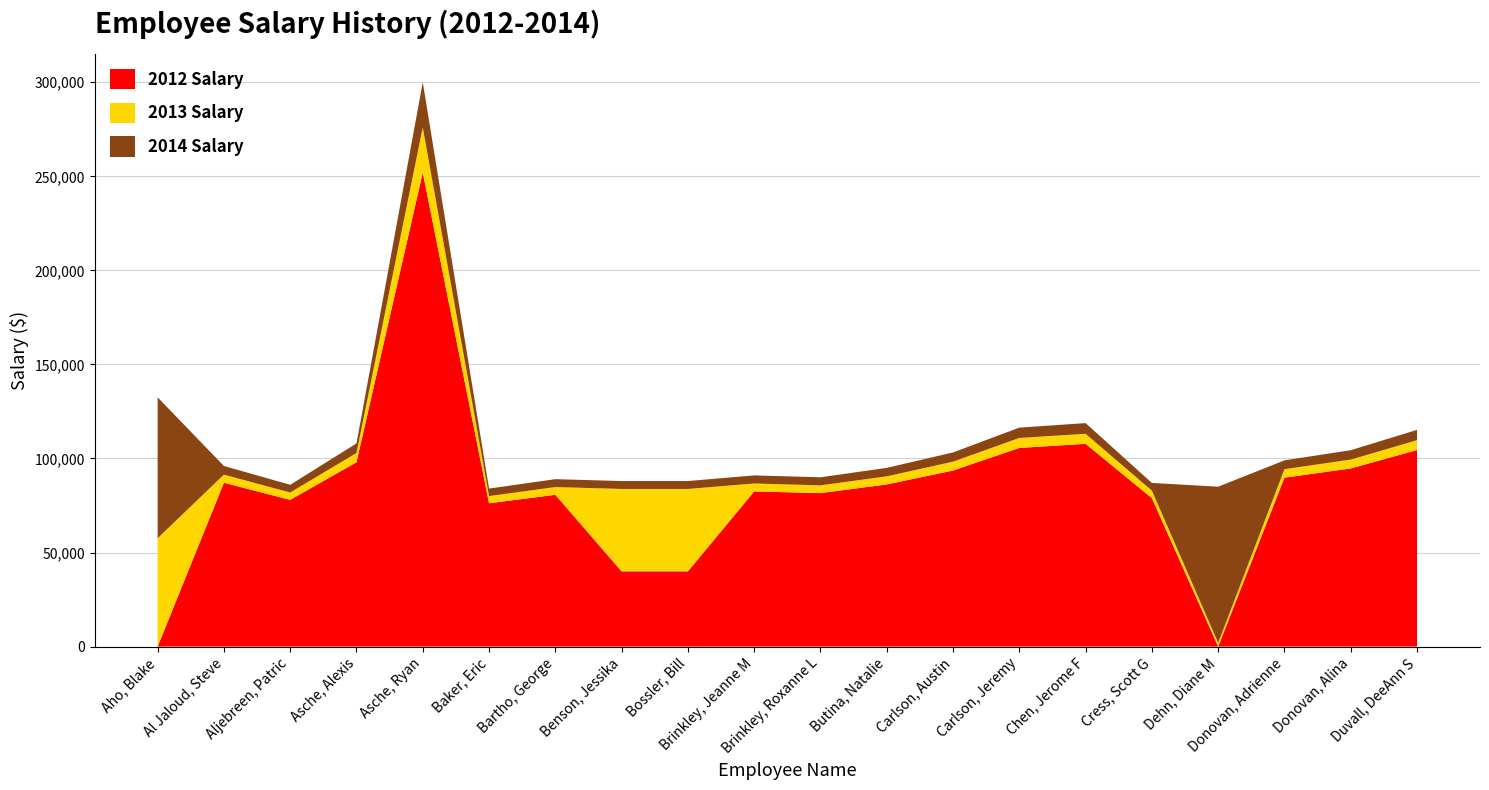

Reading left to right, transcribe all the data shown in this chart.

2014 Salary: Aho, Blake=132500	Al Jaloud, Steve=96000	Aljebreen, Patric=86000	Asche, Alexis=108000	Asche, Ryan=300000	Baker, Eric=84000	Bartho, George=89000	Benson, Jessika=88000	Bossler, Bill=88000	Brinkley, Jeanne M=91000	Brinkley, Roxanne L=90000	Butina, Natalie=95000	Carlson, Austin=103200	Carlson, Jeremy=116400	Chen, Jerome F=118800	Cress, Scott G=87000	Dehn, Diane M=85000	Donovan, Adrienne=99000	Donovan, Alina=104400	Duvall, DeeAnn S=115200
2013 Salary: Aho, Blake=57600	Al Jaloud, Steve=91400	Aljebreen, Patric=81900	Asche, Alexis=102900	Asche, Ryan=276000	Baker, Eric=80000	Bartho, George=84800	Benson, Jessika=83800	Bossler, Bill=83800	Brinkley, Jeanne M=86700	Brinkley, Roxanne L=85700	Butina, Natalie=90500	Carlson, Austin=98300	Carlson, Jeremy=110900	Chen, Jerome F=113100	Cress, Scott G=82900	Dehn, Diane M=2000	Donovan, Adrienne=94300	Donovan, Alina=99400	Duvall, DeeAnn S=109700
2012 Salary: Aho, Blake=0	Al Jaloud, Steve=87100	Aljebreen, Patric=78000	Asche, Alexis=98000	Asche, Ryan=252000	Baker, Eric=76200	Bartho, George=80700	Benson, Jessika=40000	Bossler, Bill=40000	Brinkley, Jeanne M=82500	Brinkley, Roxanne L=81600	Butina, Natalie=86200	Carlson, Austin=93600	Carlson, Jeremy=105600	Chen, Jerome F=107800	Cress, Scott G=78900	Dehn, Diane M=0	Donovan, Adrienne=89800	Donovan, Alina=94700	Duvall, DeeAnn S=104500